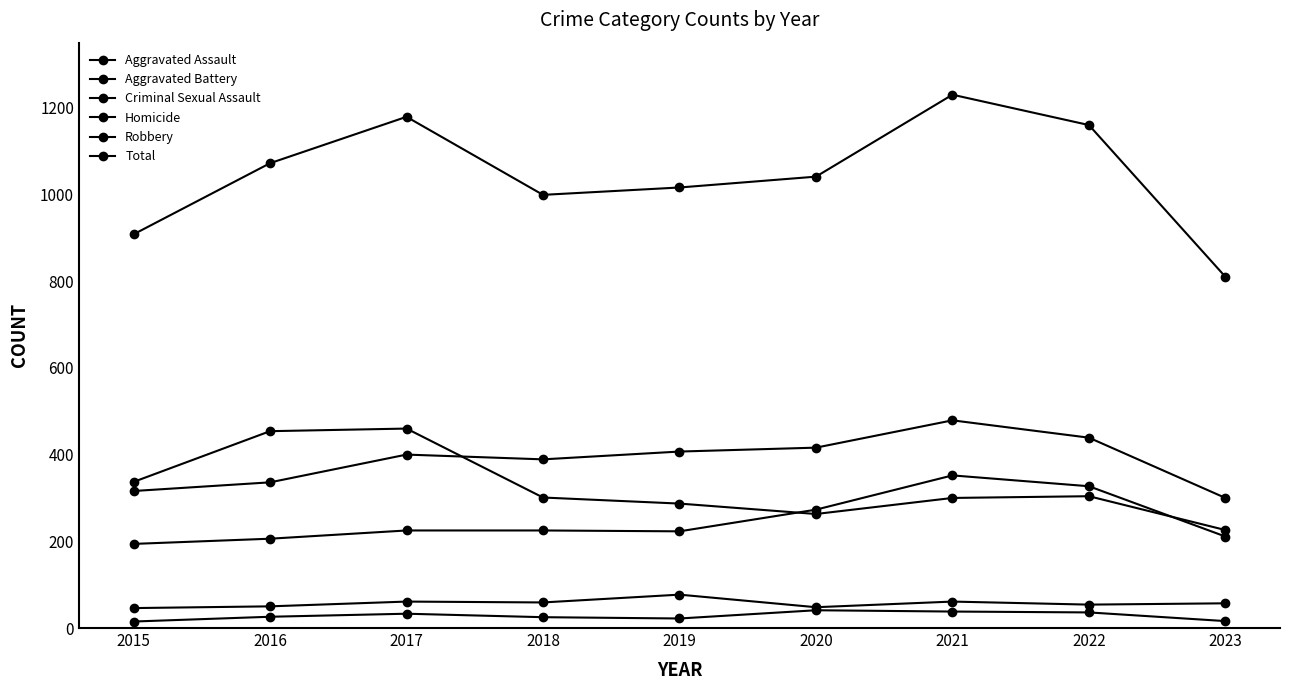

How many lines are shown in the chart?

6